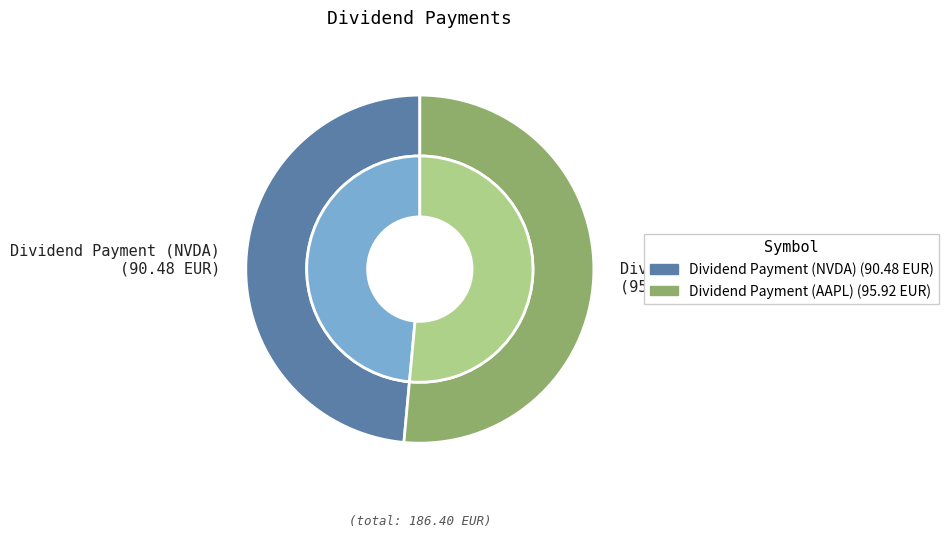

To the nearest percent, what is the difference between the largest and smallest slice percentages?

3%